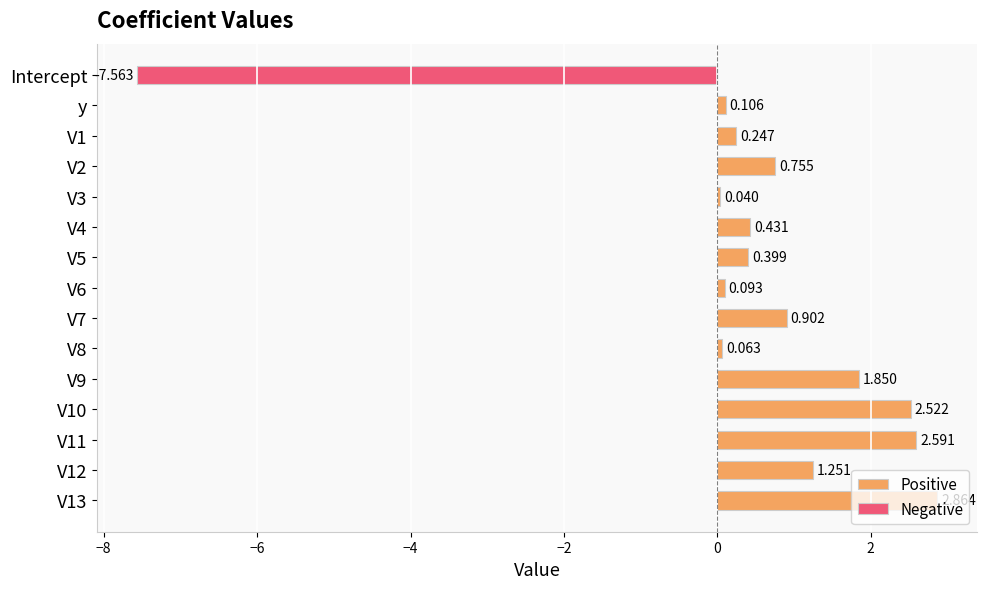

Which has a higher value, V10 or V13?

V13